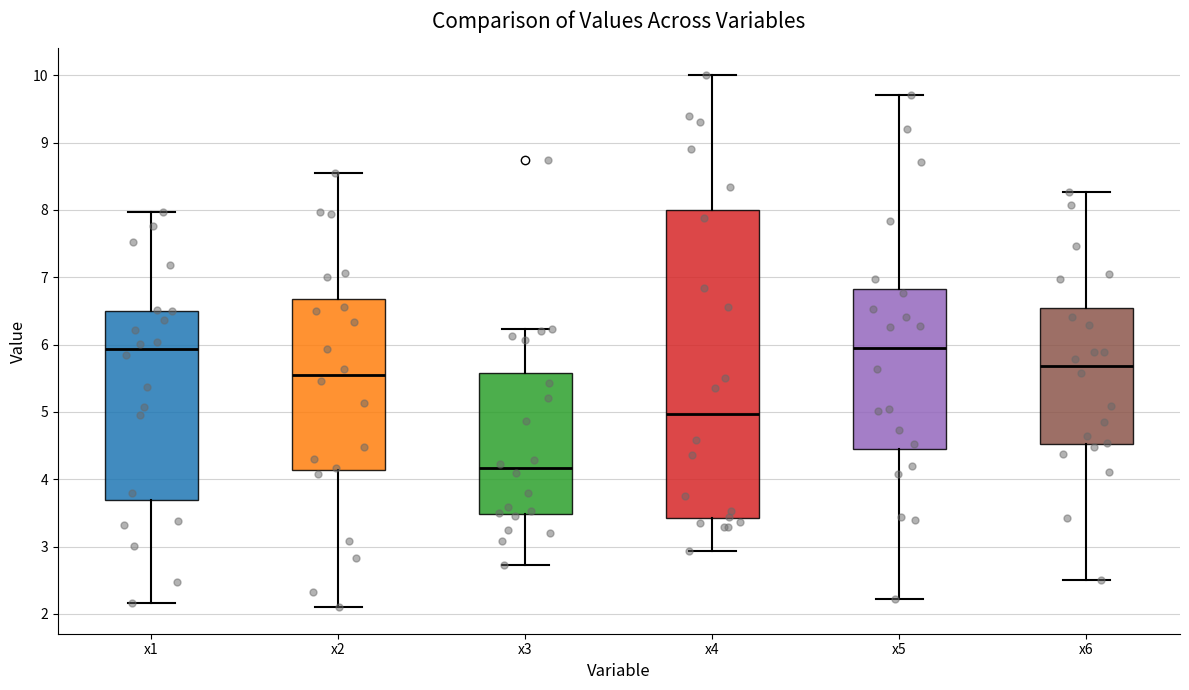

Where is the lower edge of the box for x2 on the y-axis? The values are not printed on the chart, so give them approximately, as read against the axis.

4.1